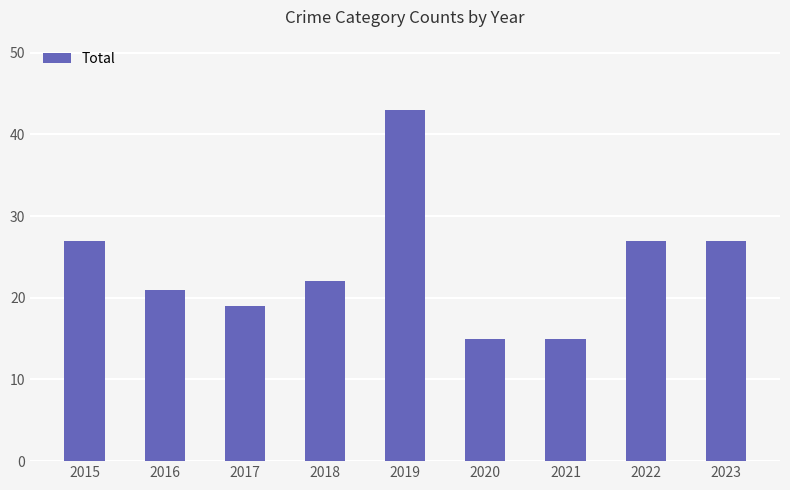

What is the value of the 4th bar from the left?

22